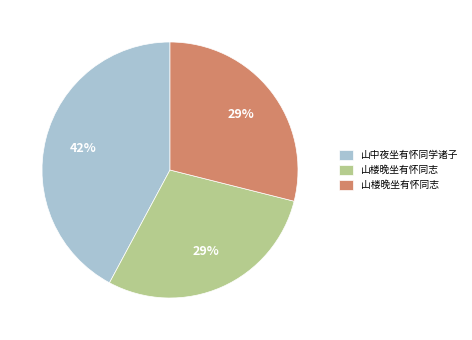

How many segments does this pie chart have?

3